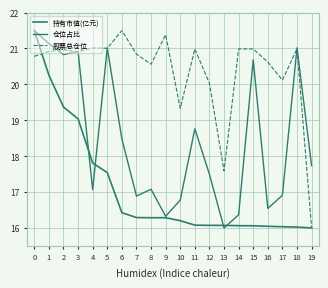

Does the chart display data point markers on the line(s)?

No